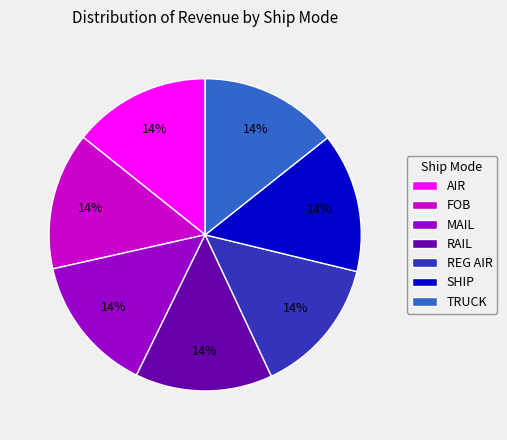

Is it true that REG AIR is 5% of the pie?

False